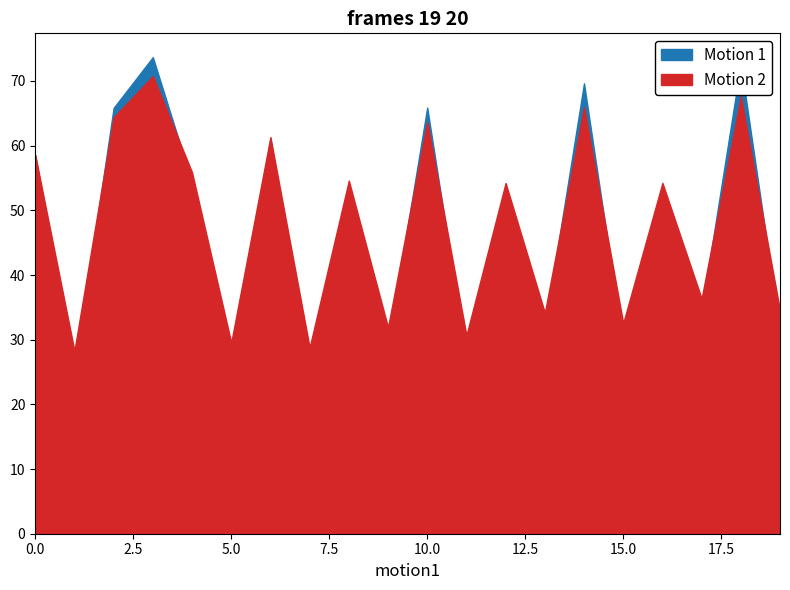

At which label is Motion 2 closest to 49?

12